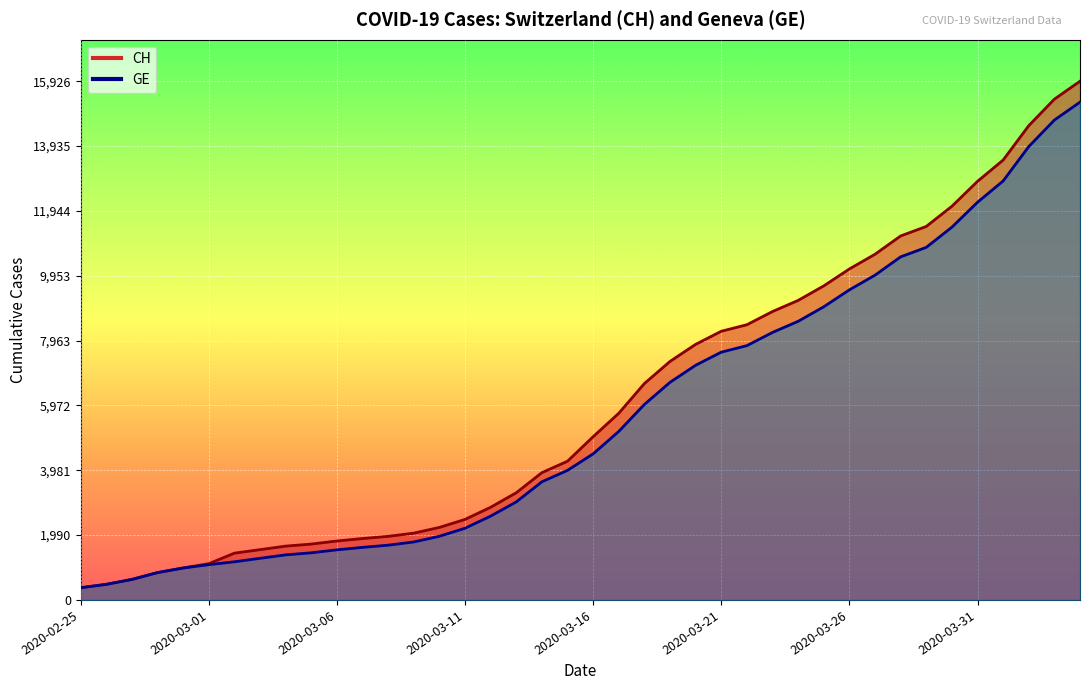

What is the difference between the maximum and minimum values in the CH (line) series?

15551